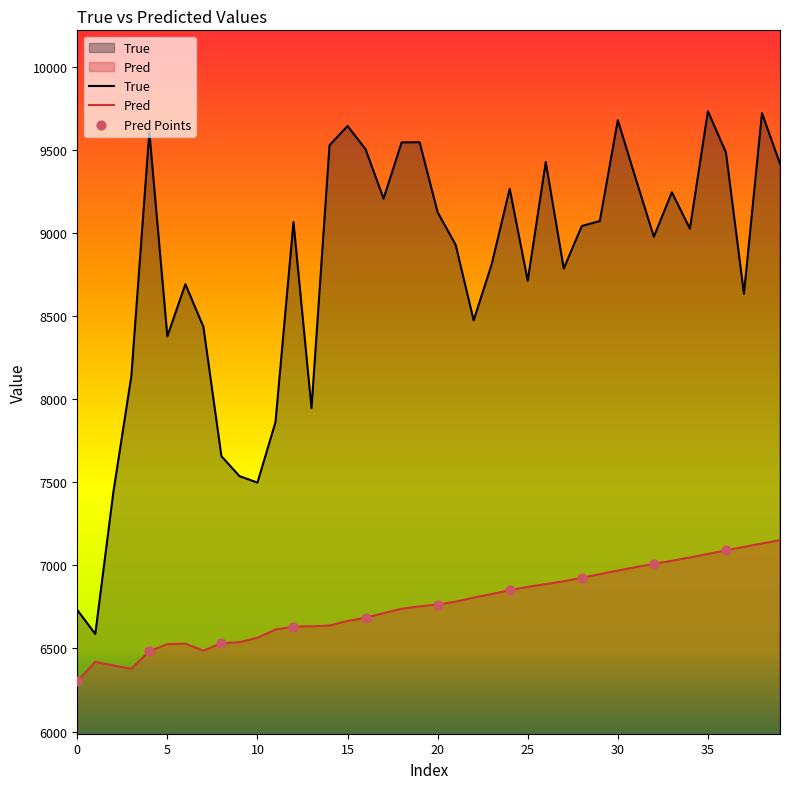

Which series has the largest total across all categories?

True